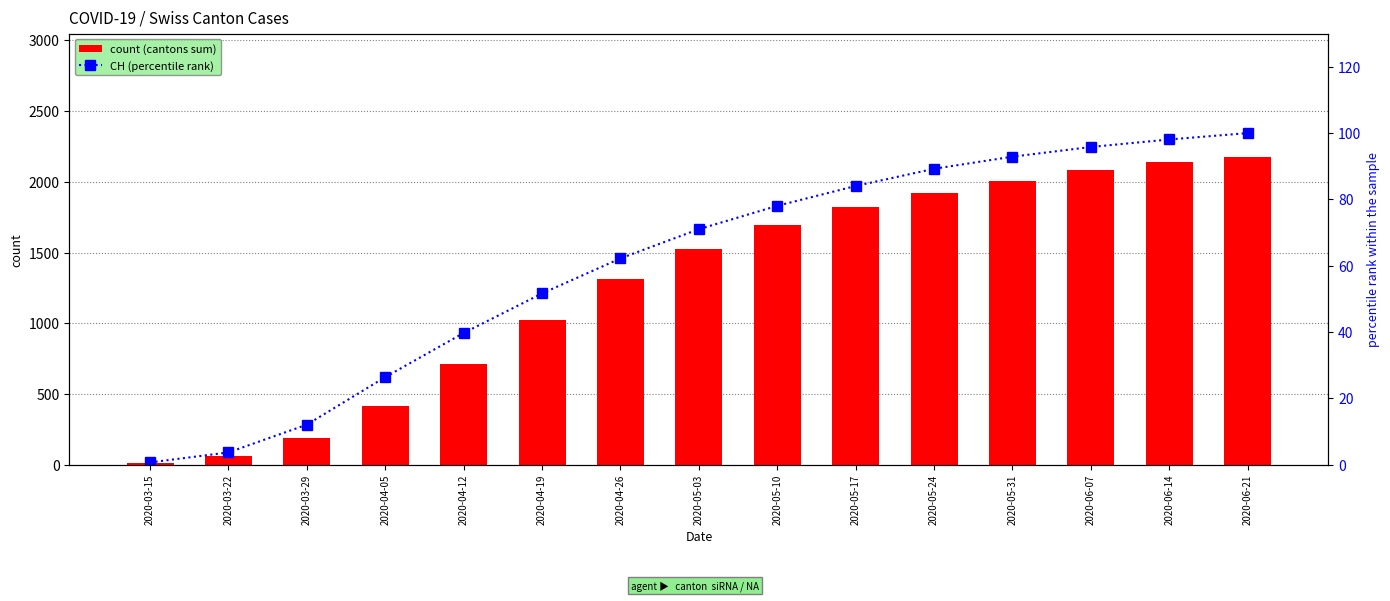

List the labels in order of count (cantons sum) value, smallest first.

2020-03-15, 2020-03-22, 2020-03-29, 2020-04-05, 2020-04-12, 2020-04-19, 2020-04-26, 2020-05-03, 2020-05-10, 2020-05-17, 2020-05-24, 2020-05-31, 2020-06-07, 2020-06-14, 2020-06-21